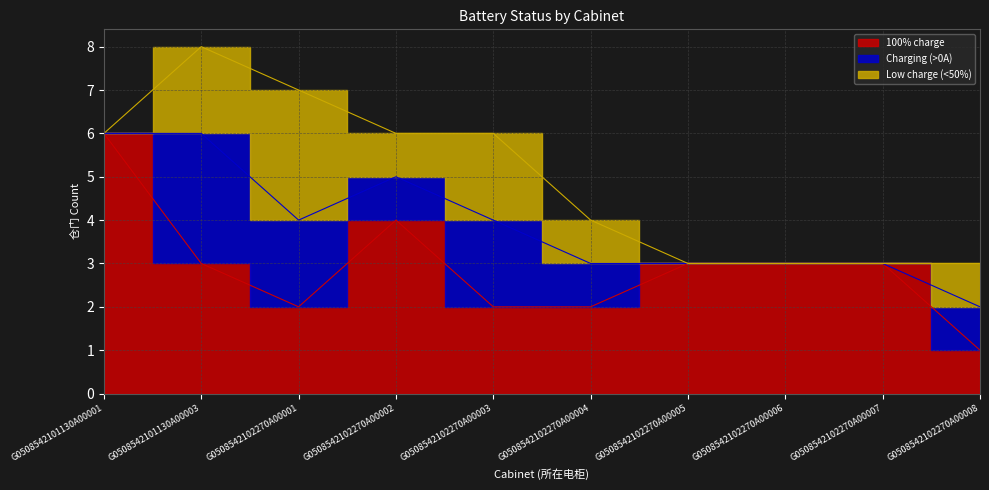

The value of Low charge (<50%) at G0508542102270A00008 is 2. True or false?

False